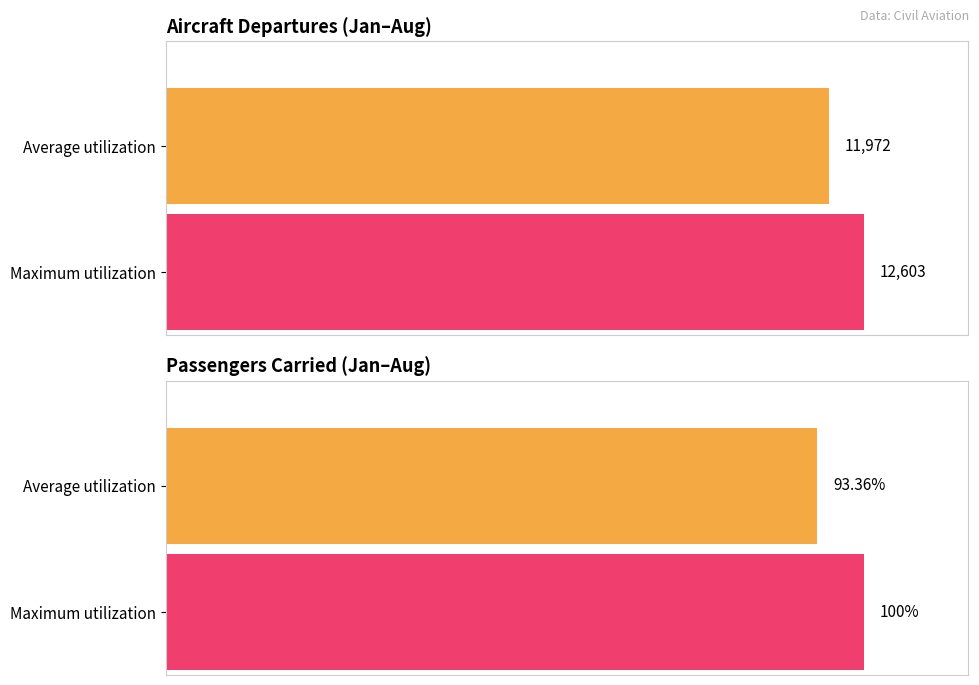

Are the bars grouped side by side (vs. stacked)?

Yes